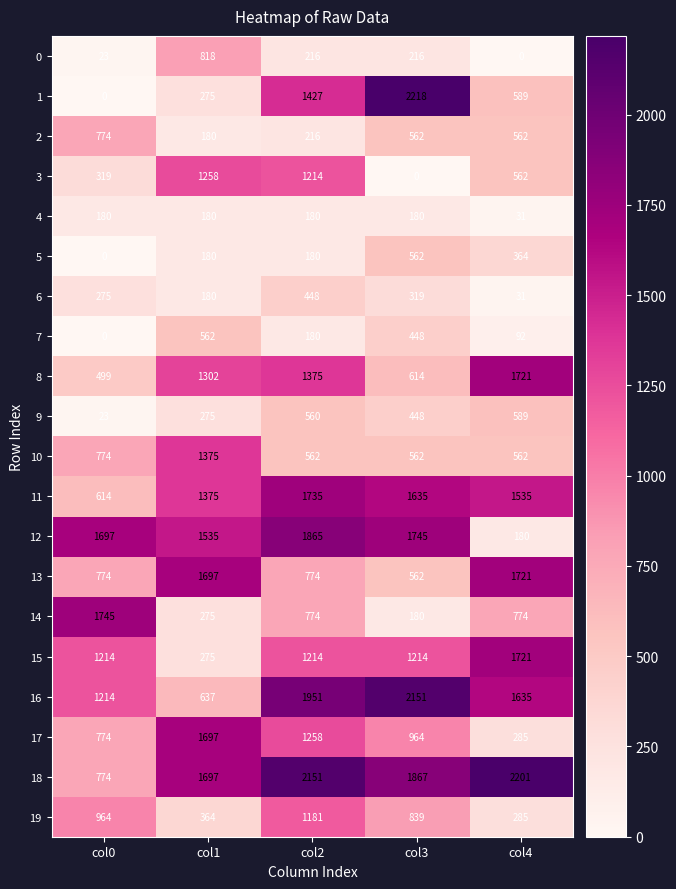

What is the maximum value shown in the chart?

2218